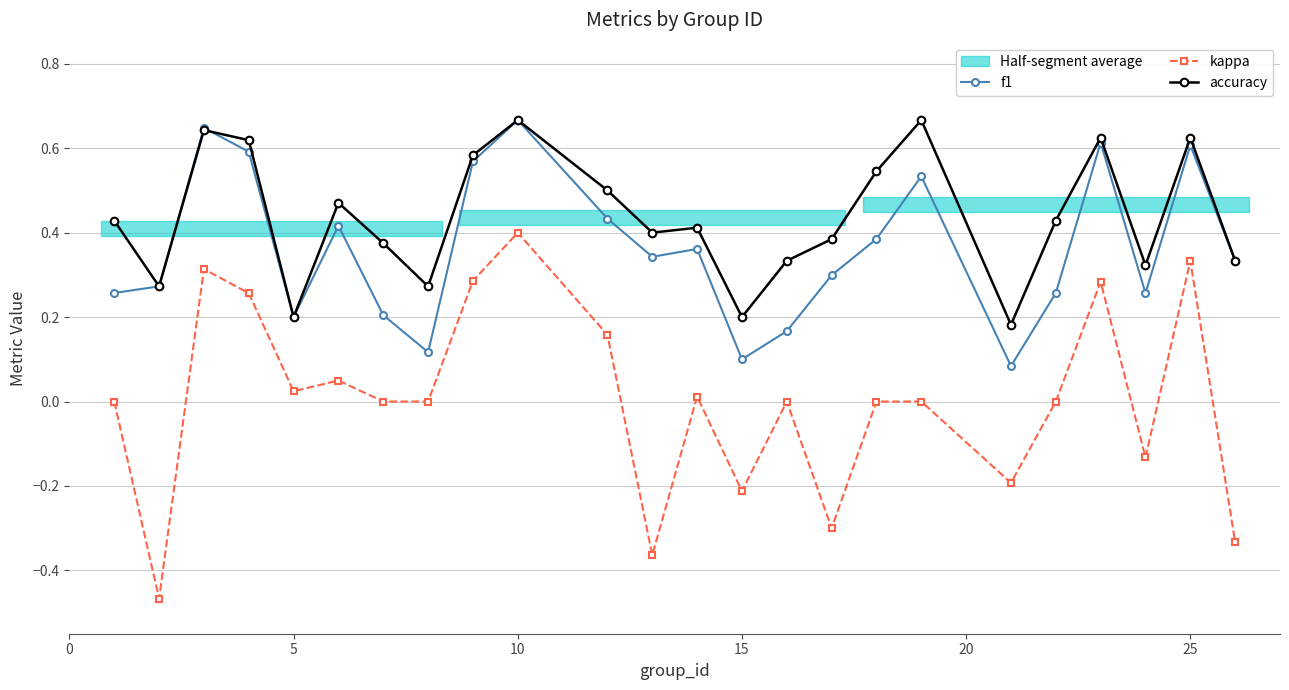

How many values in kappa are below zero?

7